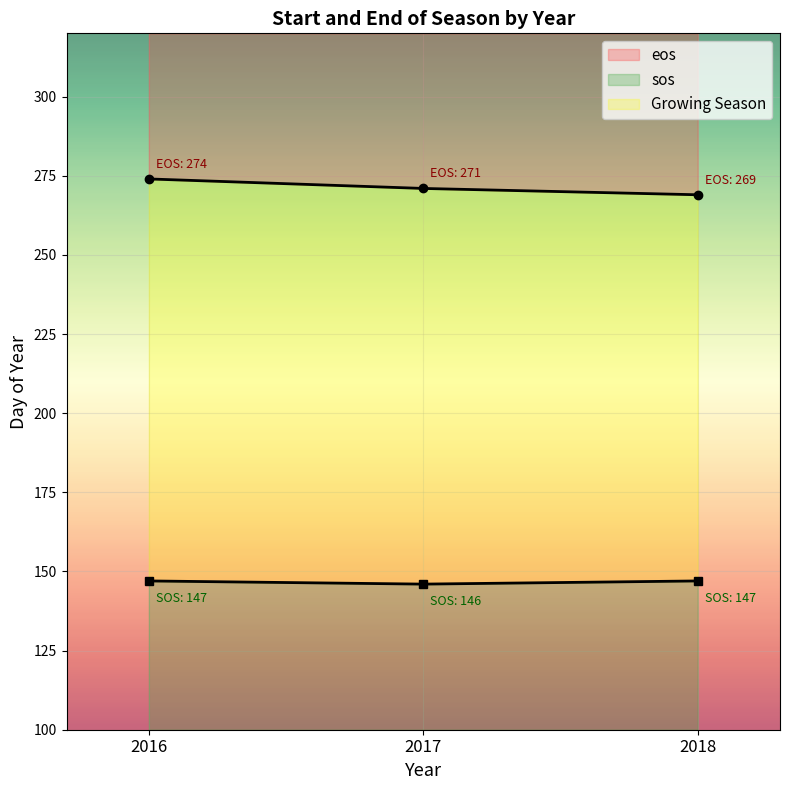

Rank the series by their average value, from lowest to highest.

sos, eos